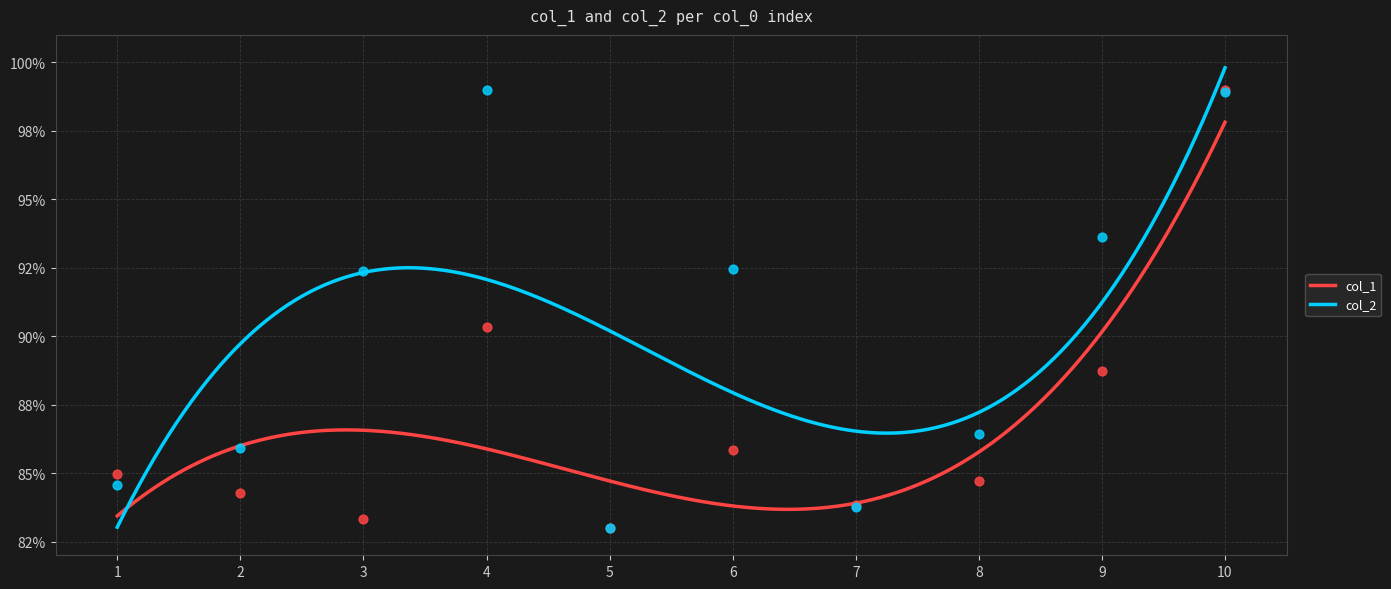

What are all the series names shown in the legend?

col_1, col_2